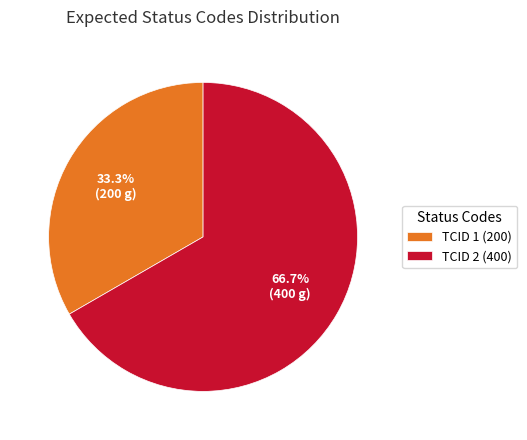

What is the ratio of the value at TCID 2 (400) to the value at TCID 1 (200)?

2.0